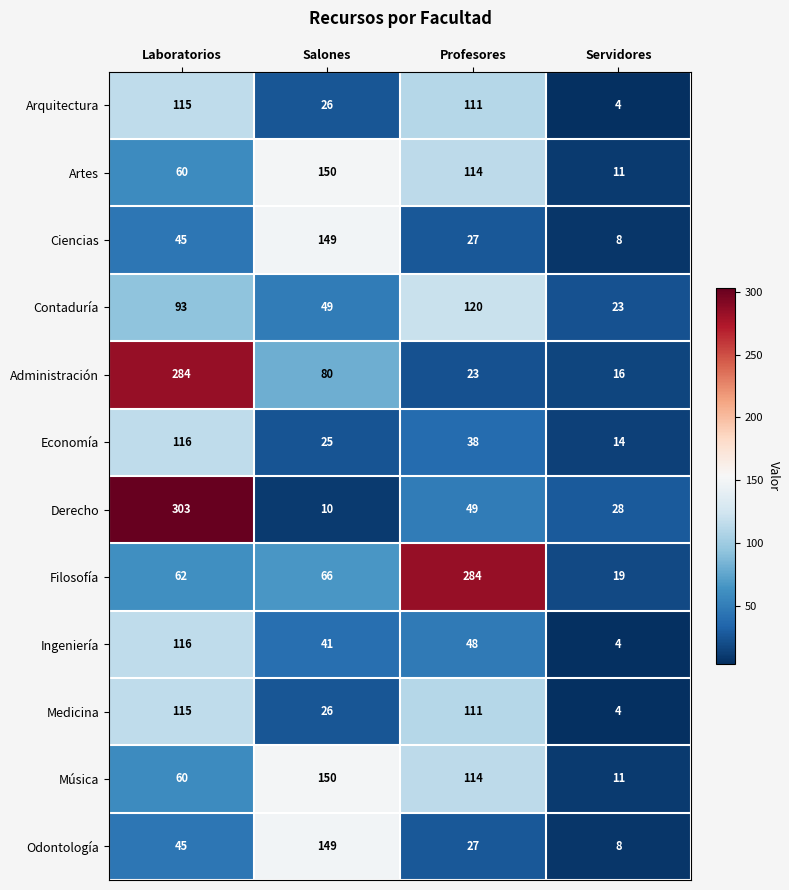

Read the Ingeniería value at Salones.

41